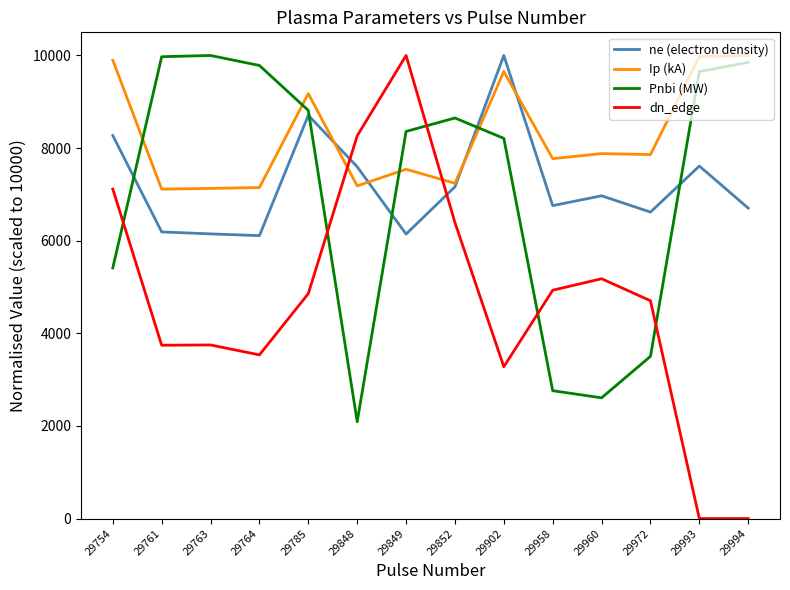

What is the sum of all Ip (kA) values?

115576.3